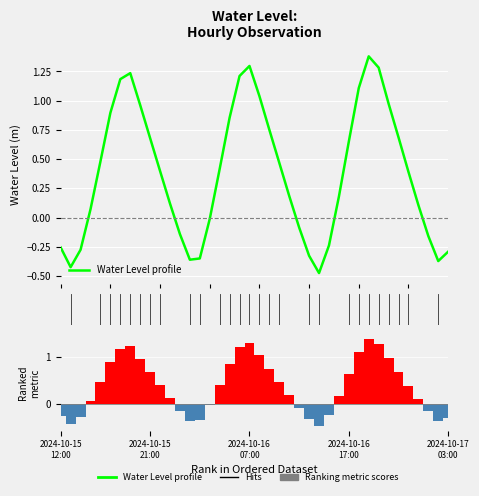

Is the value of Water Level profile at 21 greater than the value of Ranking metric scores at 28?

Yes